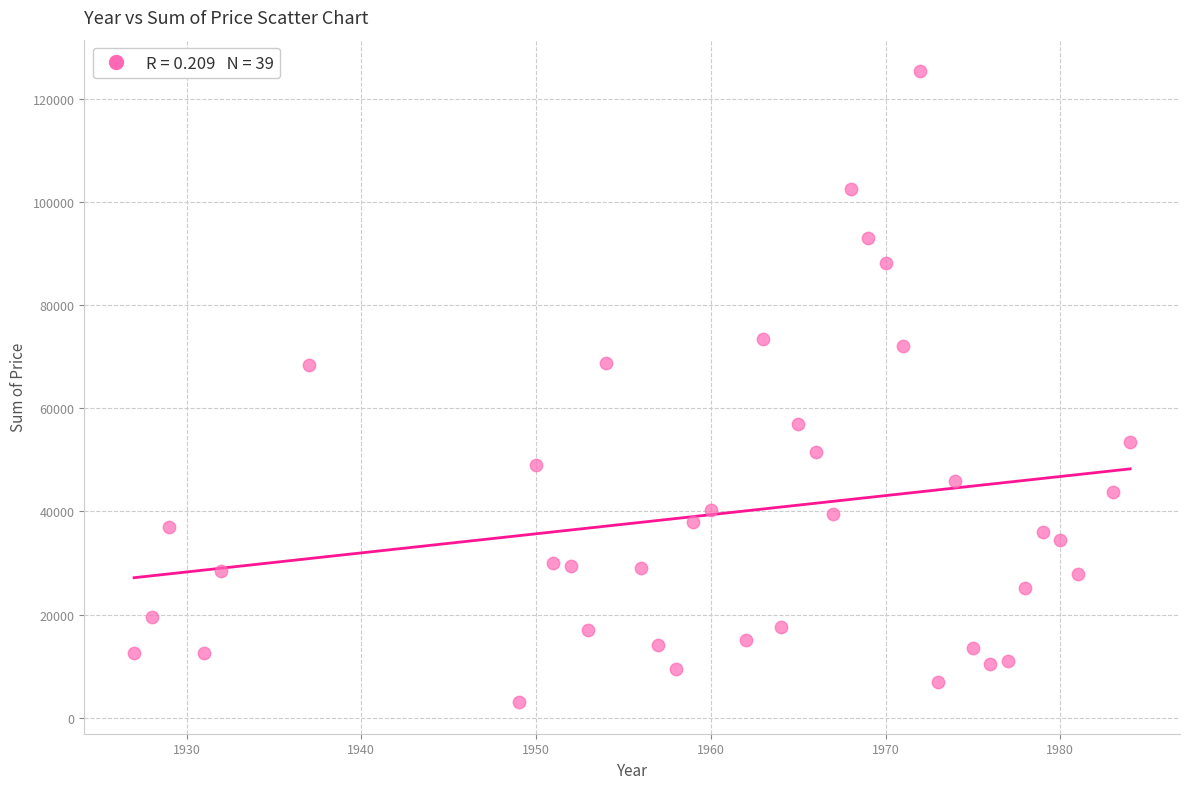

What is the range of X values (max minus min)?

57